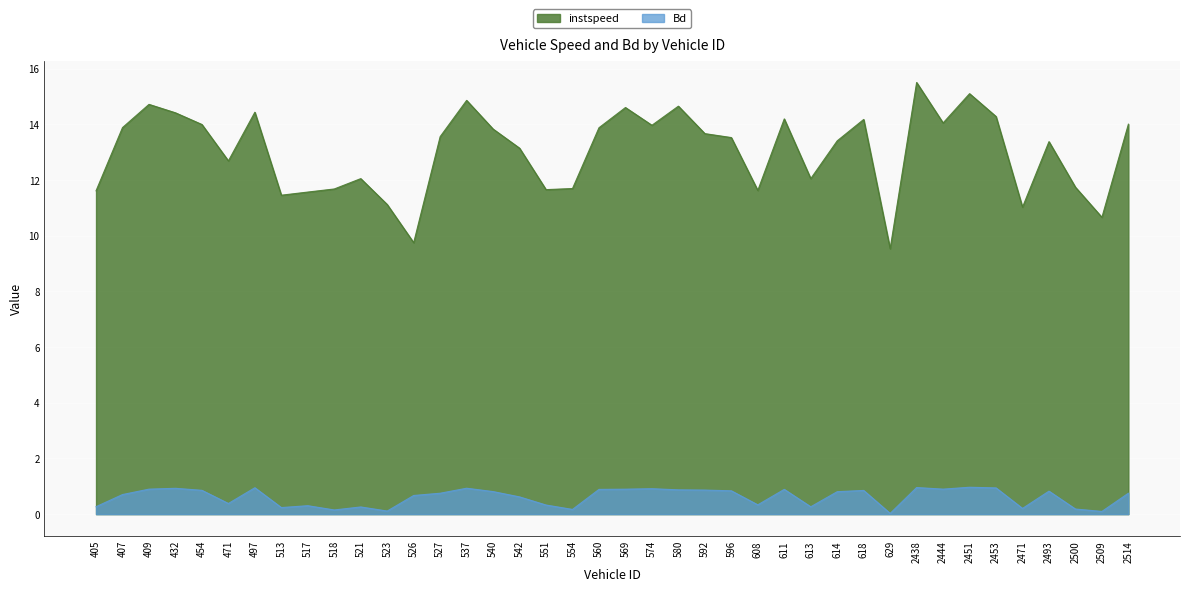

List the labels in order of Bd value, largest first.

2451, 2438, 497, 2453, 537, 432, 574, 2444, 409, 569, 611, 560, 580, 592, 454, 618, 596, 2493, 540, 614, 2514, 527, 407, 526, 542, 471, 608, 551, 517, 405, 613, 521, 513, 2471, 2500, 554, 518, 523, 2509, 629